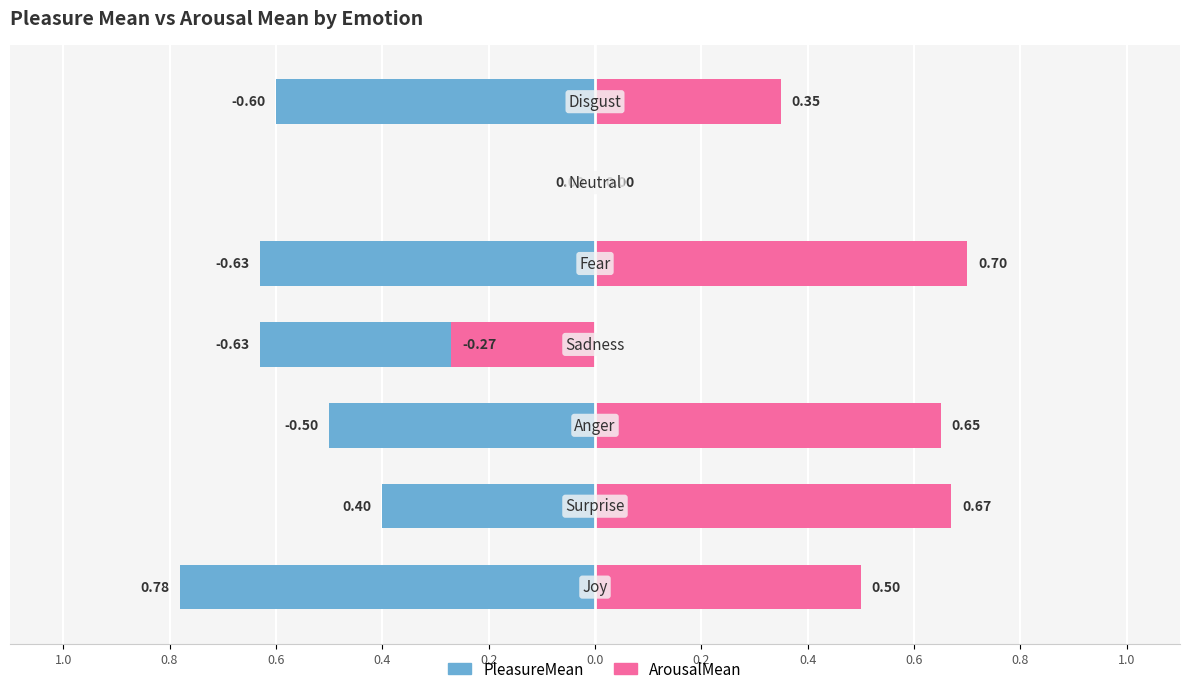

At how many categories does at least one series exceed 0?

5